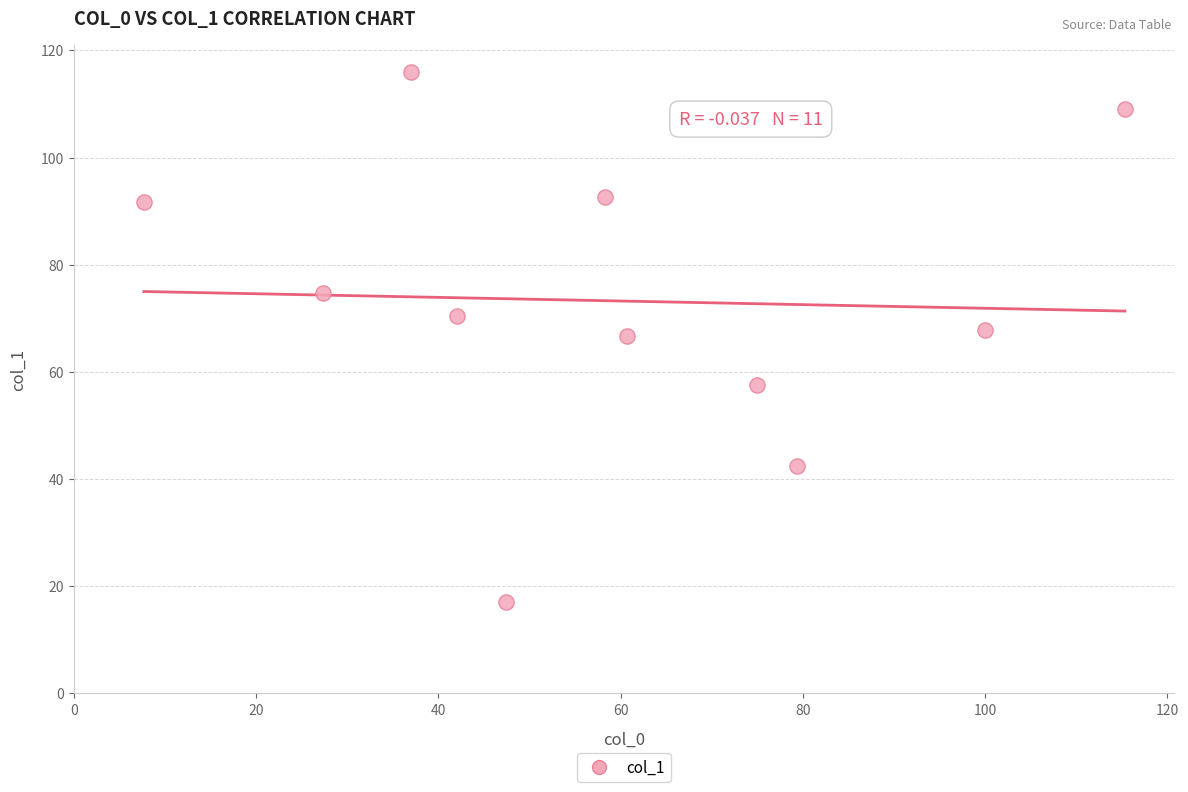

What is the range of Y values (max minus min)?

99.0